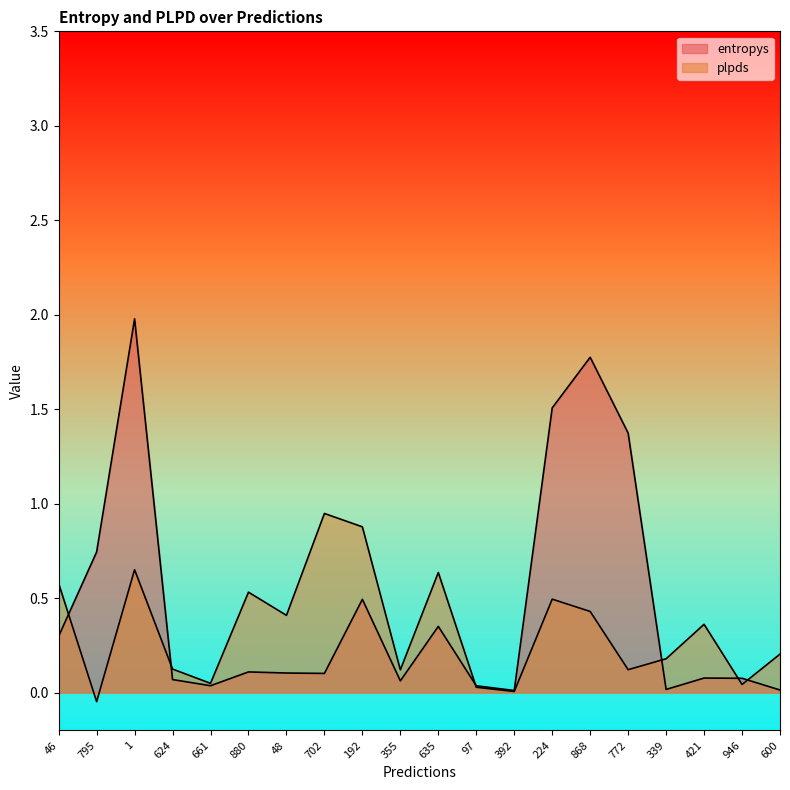

At how many categories does at least one series exceed 1?

4